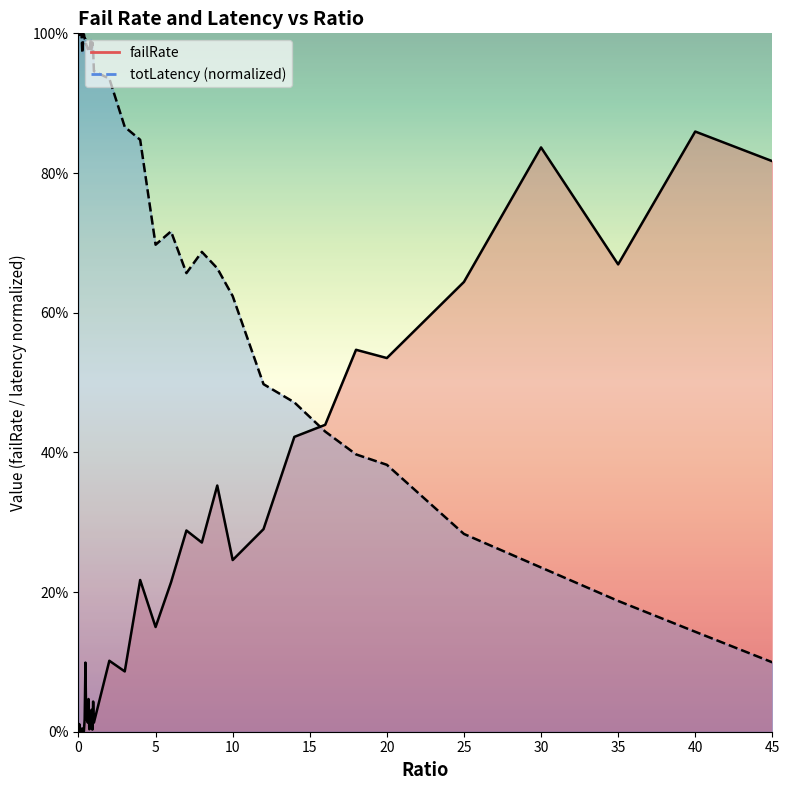

How many interior local valleys does the failRate (line) series have?

14